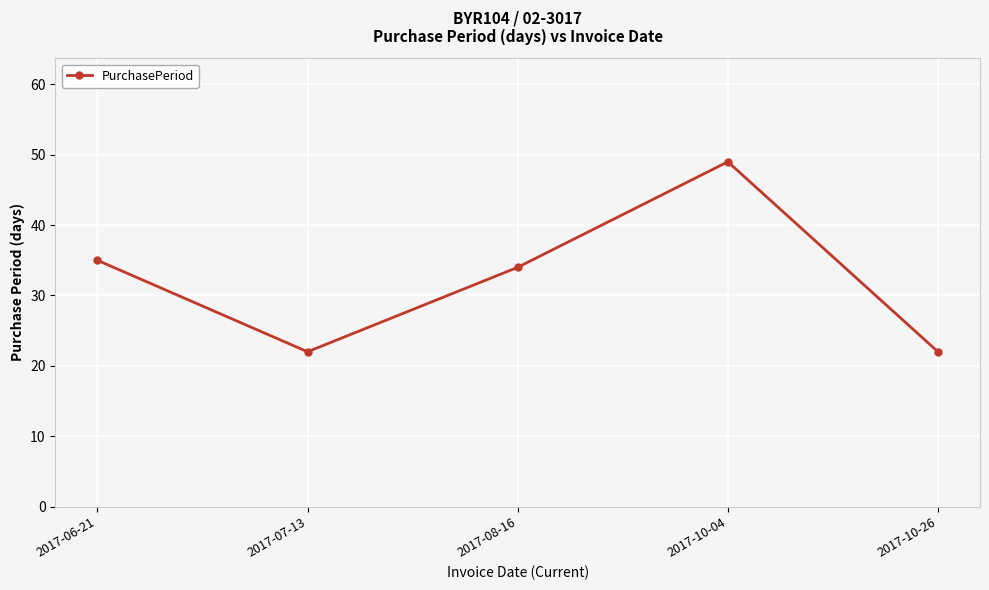

How many values are below 34?

2